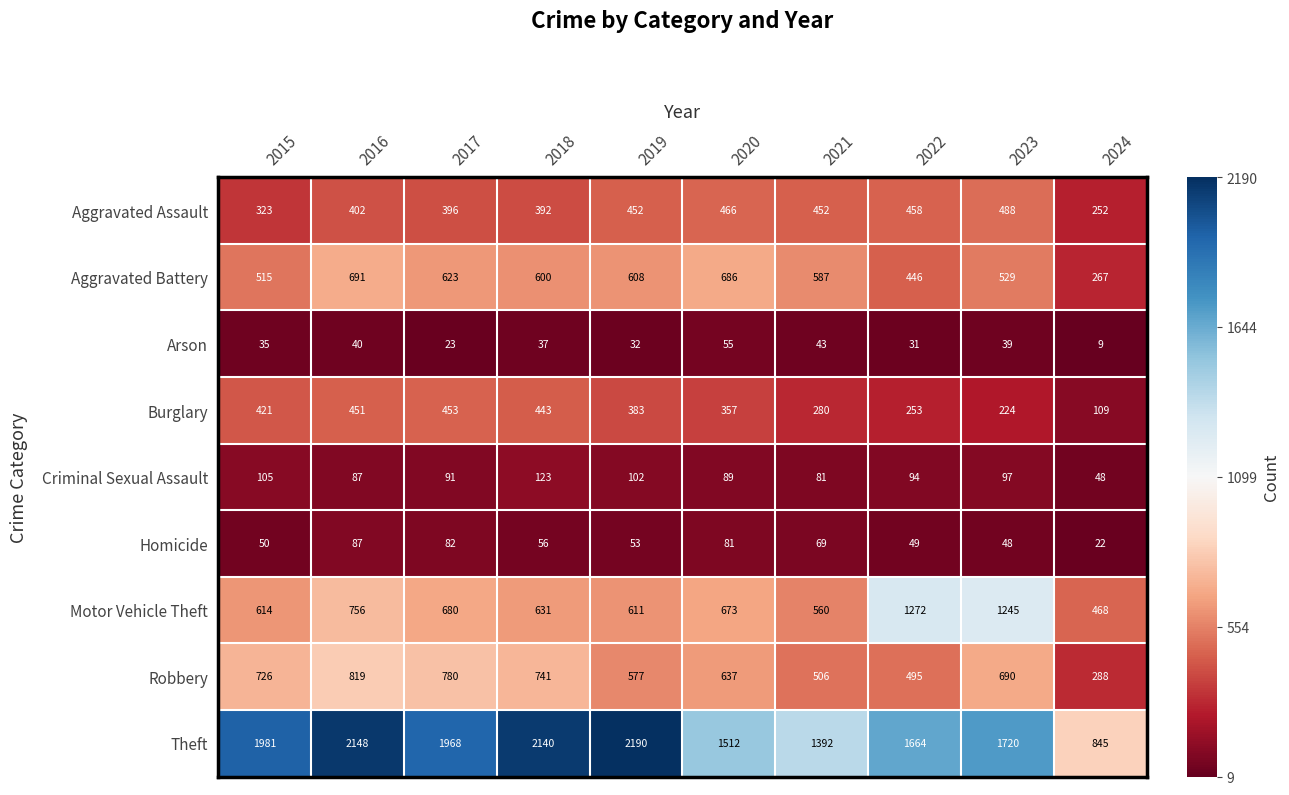

What is the spread (max minus min) of values at 2018?

2103